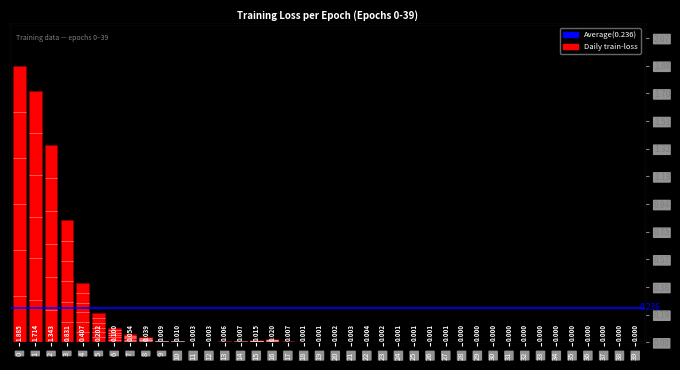

What is the greatest value displayed?

1.9